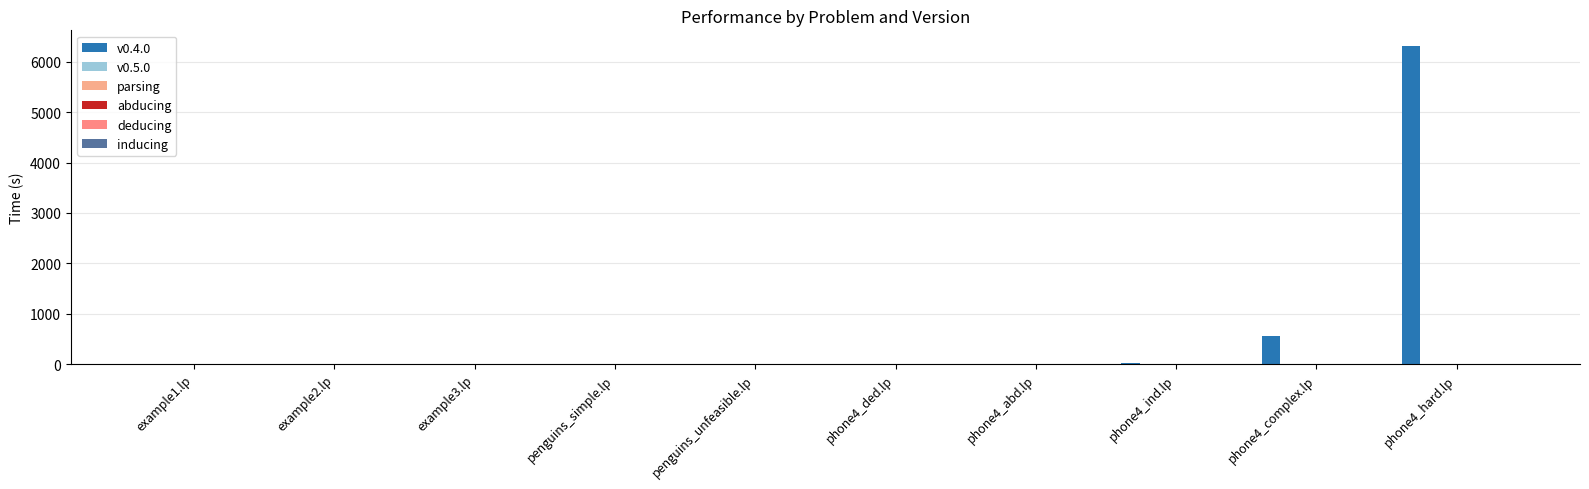

Count the number of data series in this chart.

6